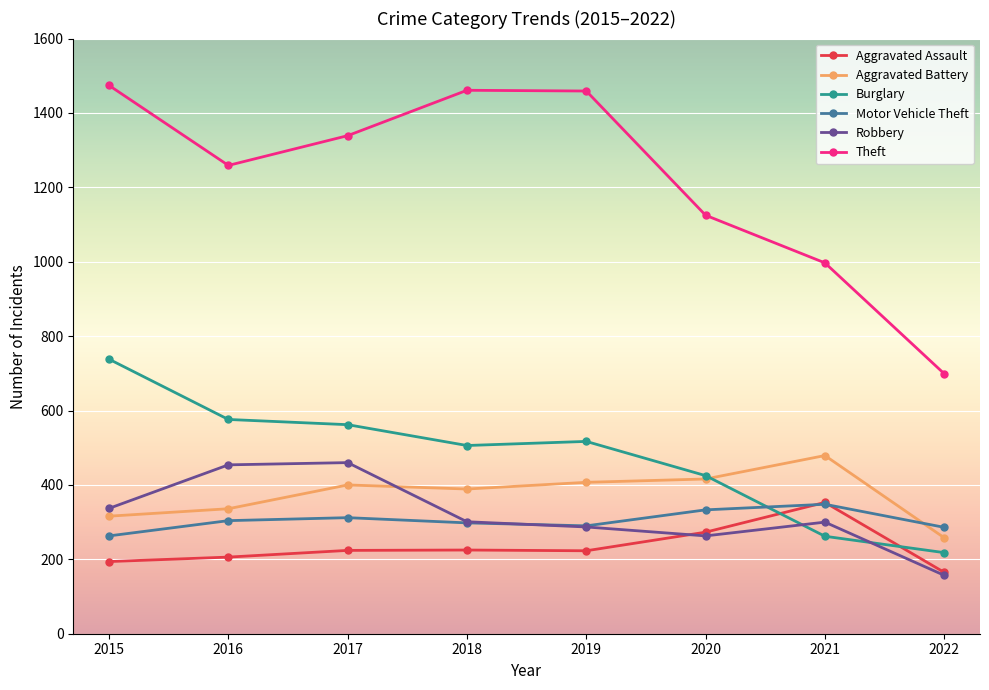

Count the number of categories in the chart.

8